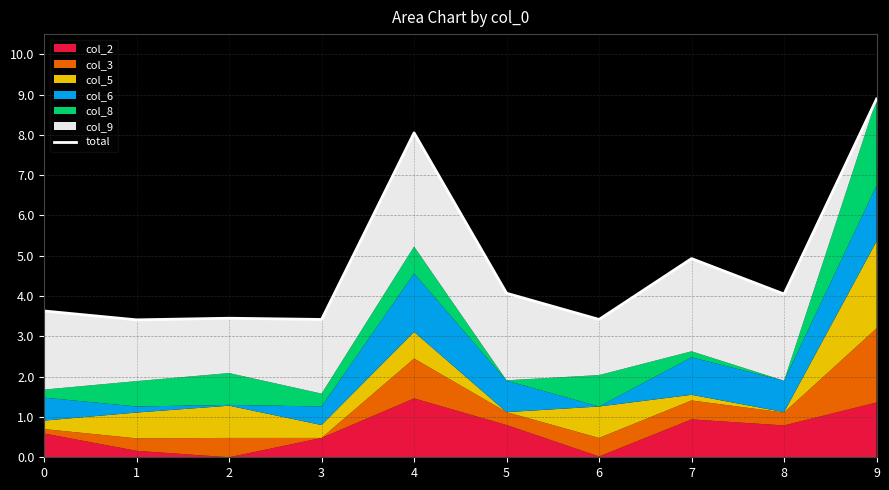

Count the number of categories in the chart.

10